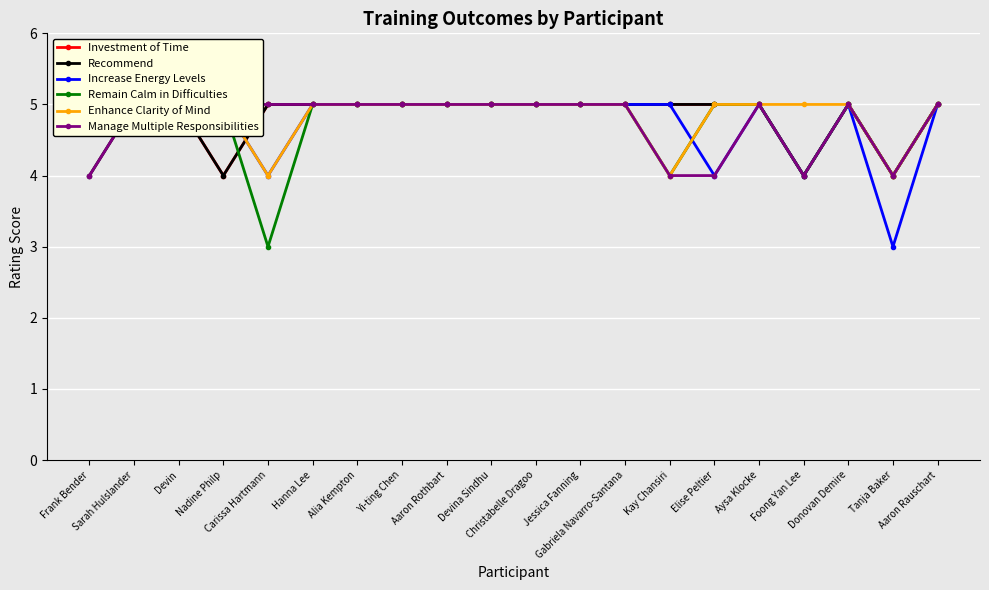

True or false: Enhance Clarity of Mind has more than 2 interior local peaks.

False